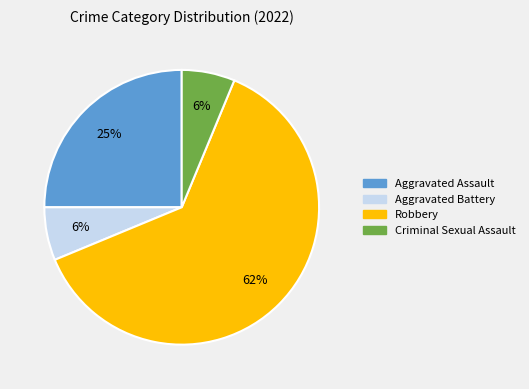

How many slices are in this pie chart?

4